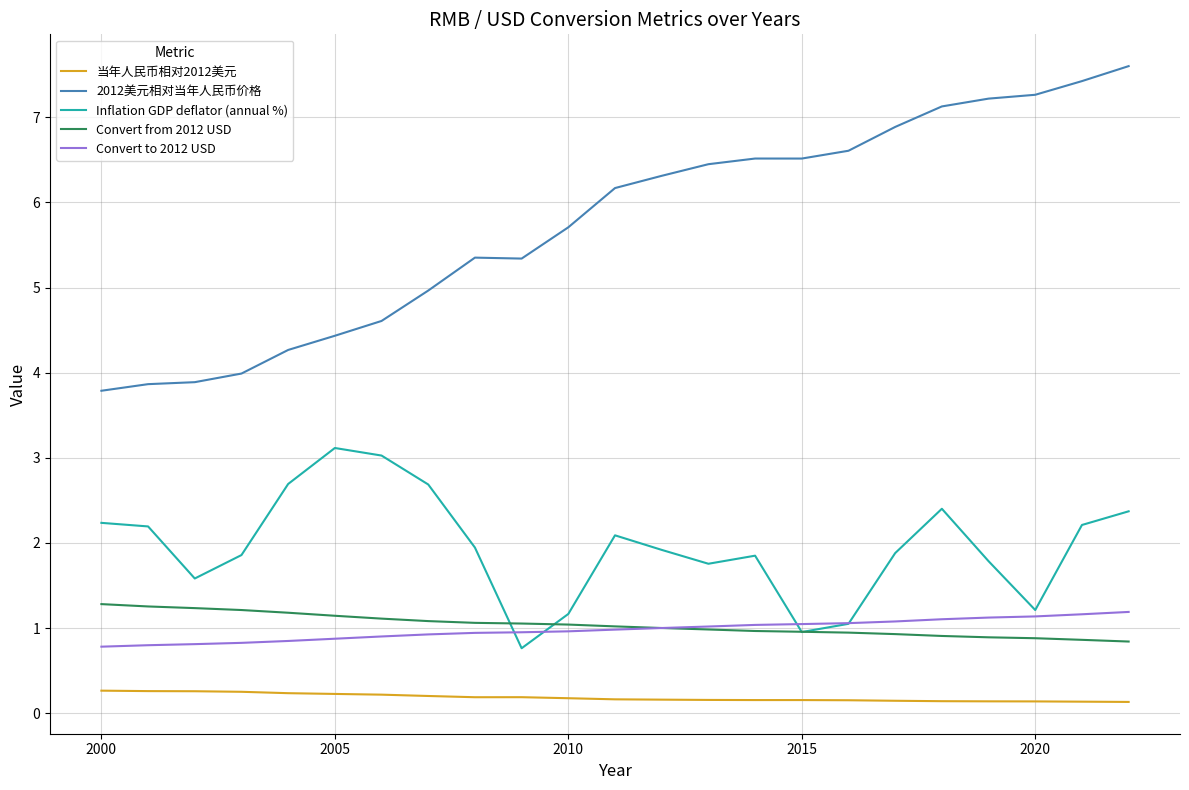

What is the highest value of the 当年人民币相对2012美元 series?

0.3